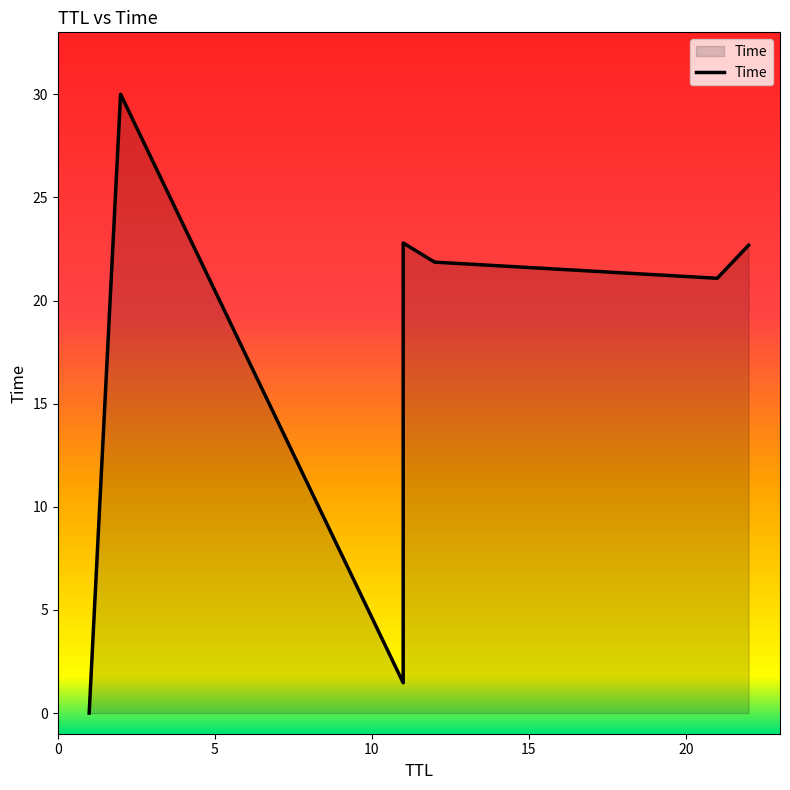

The chart shows a value of 48.2 at 5. True or false?

False